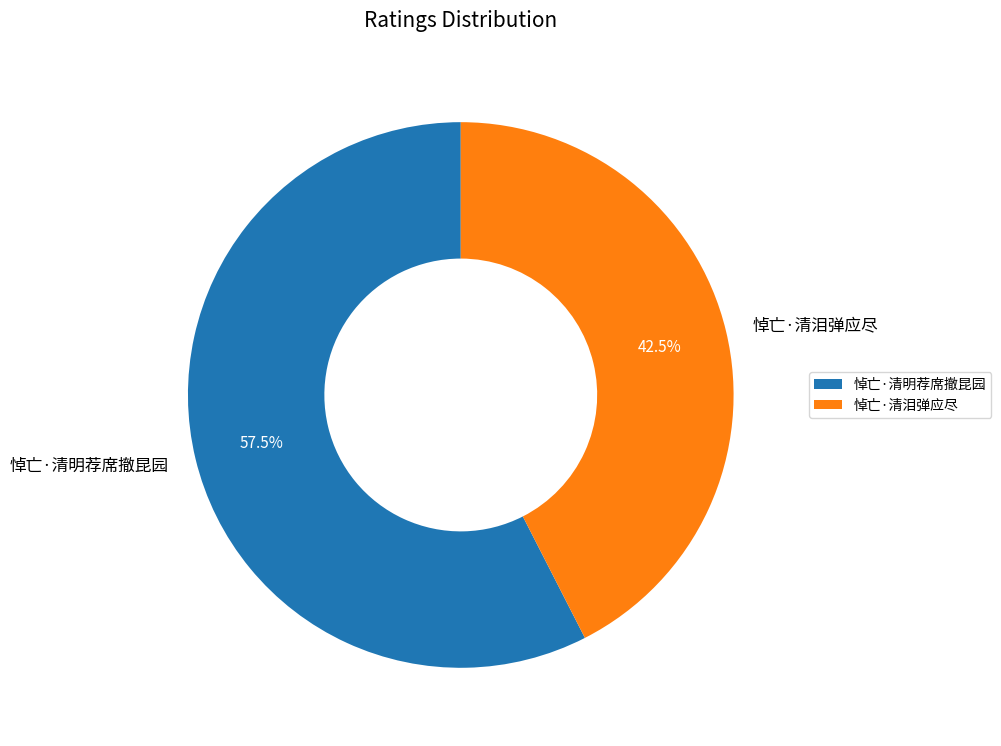

Approximately how many times larger is the value at 悼亡·清明荐席撤昆园 compared to 悼亡·清泪弹应尽?

1.4